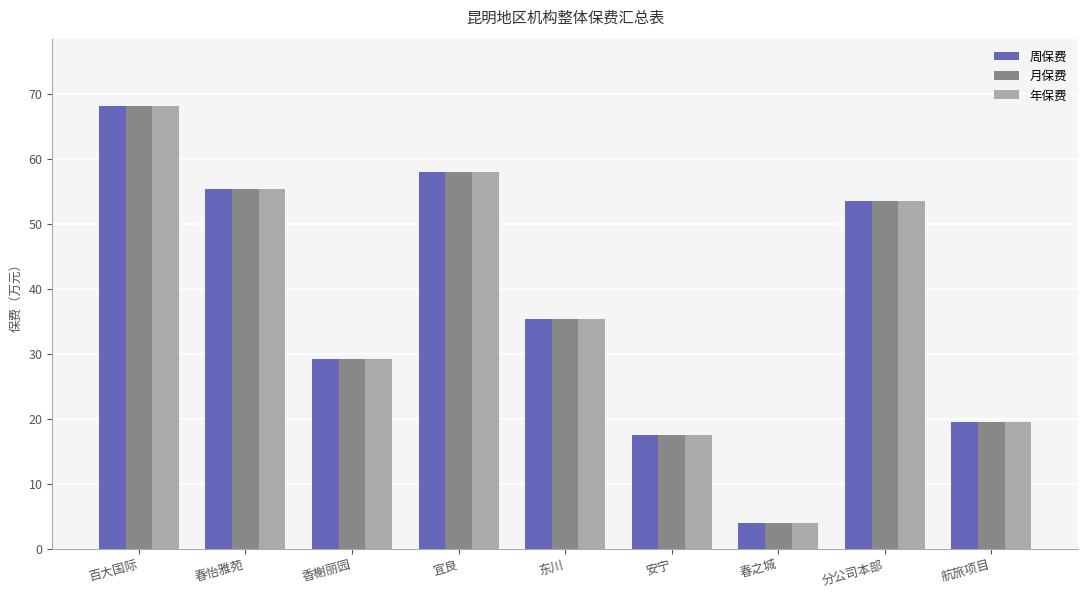

Reading right to left, what are all the values shown in this chart?

周保费: 19.5	53.4	4.0	17.5	35.4	57.9	29.2	55.3	68.1
月保费: 19.5	53.4	4.0	17.5	35.4	57.9	29.2	55.3	68.1
年保费: 19.5	53.4	4.0	17.5	35.4	57.9	29.2	55.3	68.1